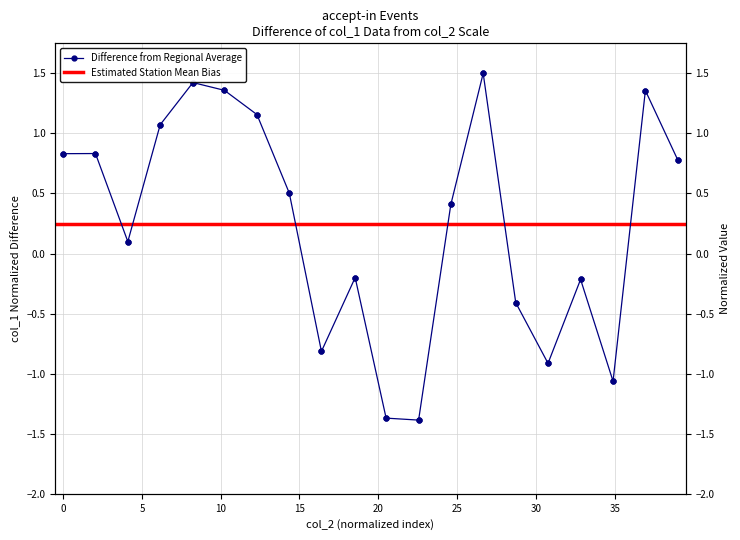

What is the label of the 3rd point from the left?

5